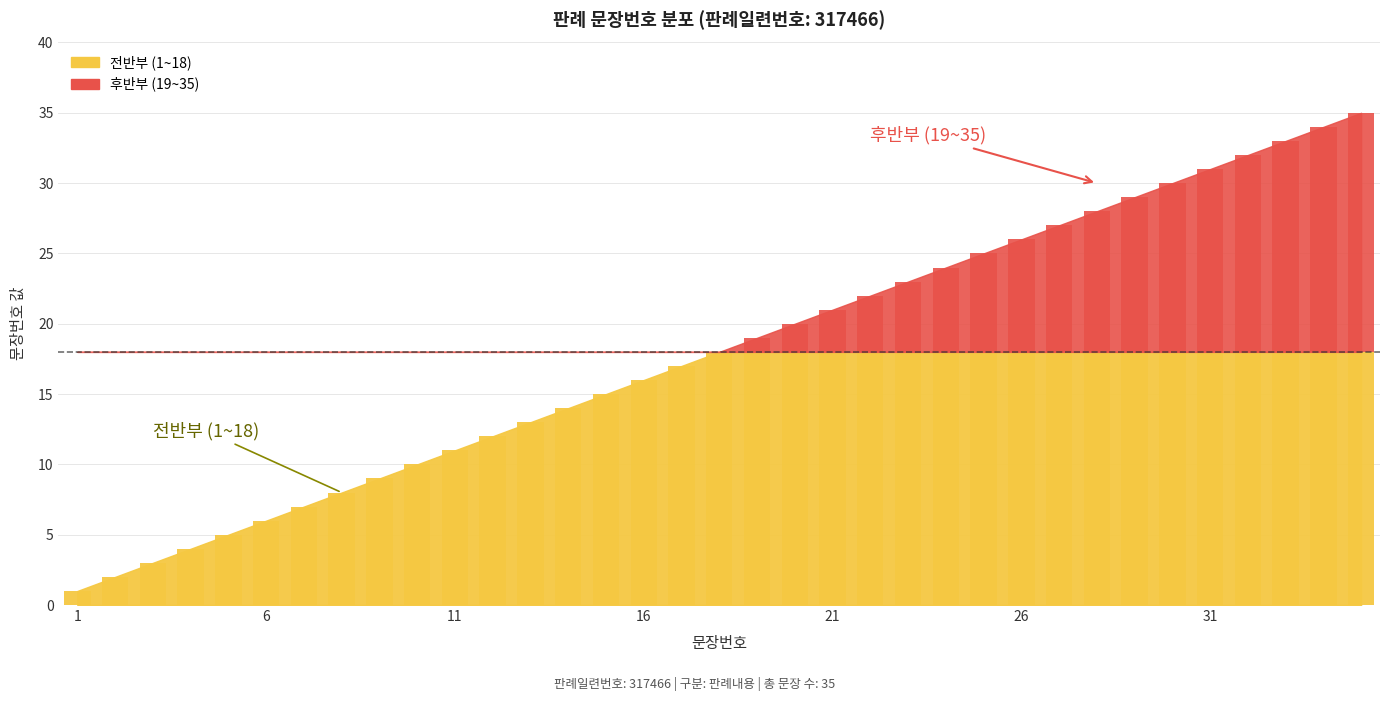

Reading right to left, transcribe all the data shown in this chart.

35	34	33	32	31	30	29	28	27	26	25	24	23	22	21	20	19	18	17	16	15	14	13	12	11	10	9	8	7	6	5	4	3	2	1